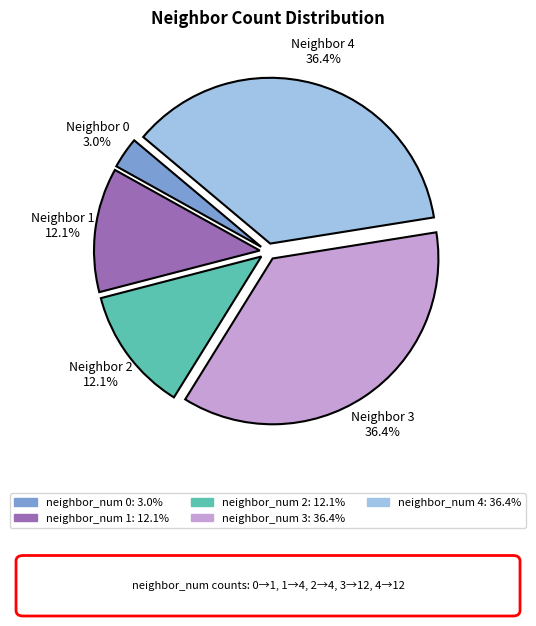

How much of the chart is everything except neighbor_num 2?

87.9%